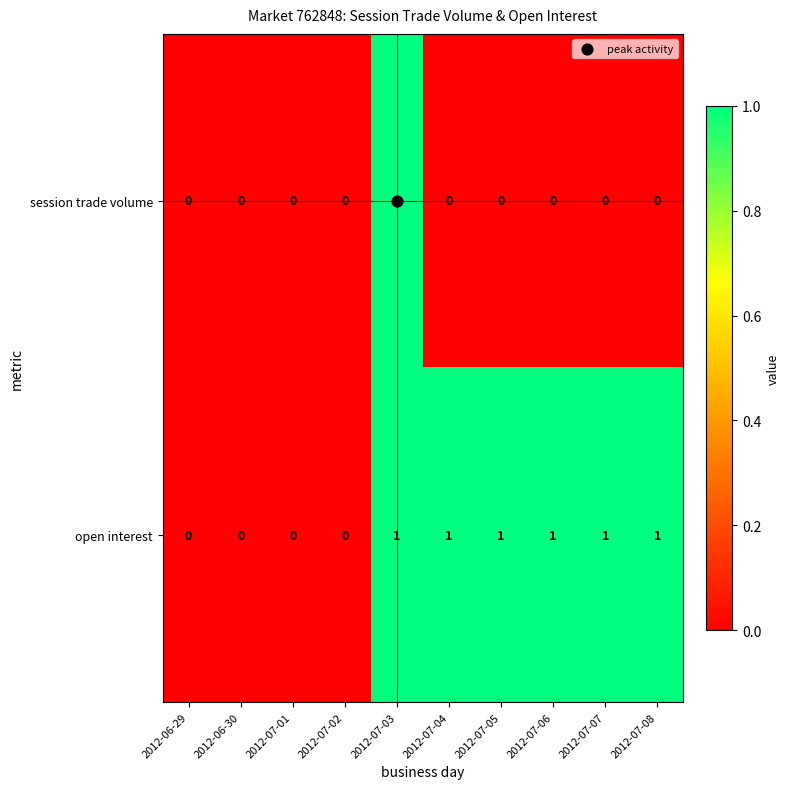

Count the open interest values in the range 0 to 1.

10